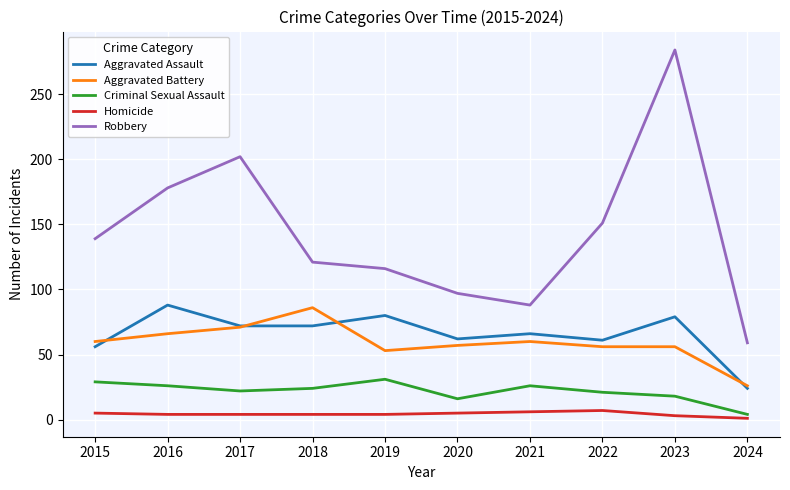

True or false: Robbery has a value of 466 at 2023.

False